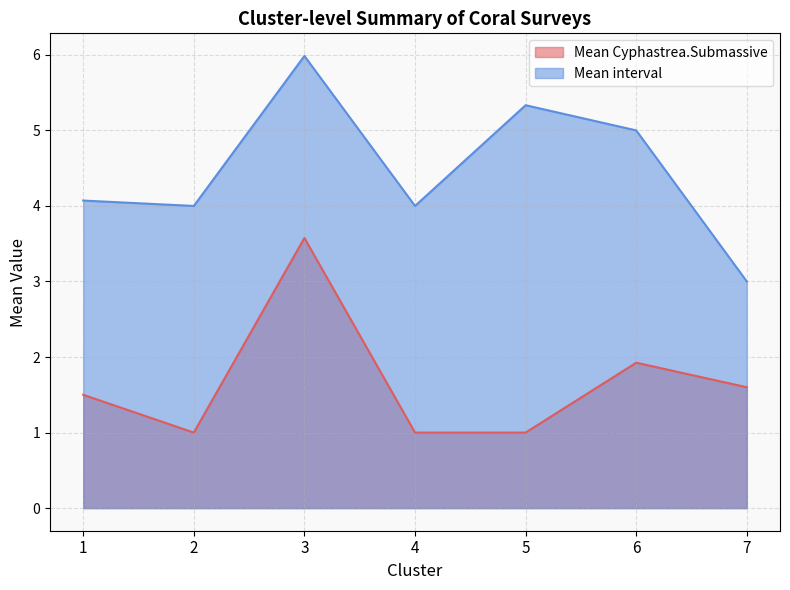

Does the chart have visible grid lines?

Yes